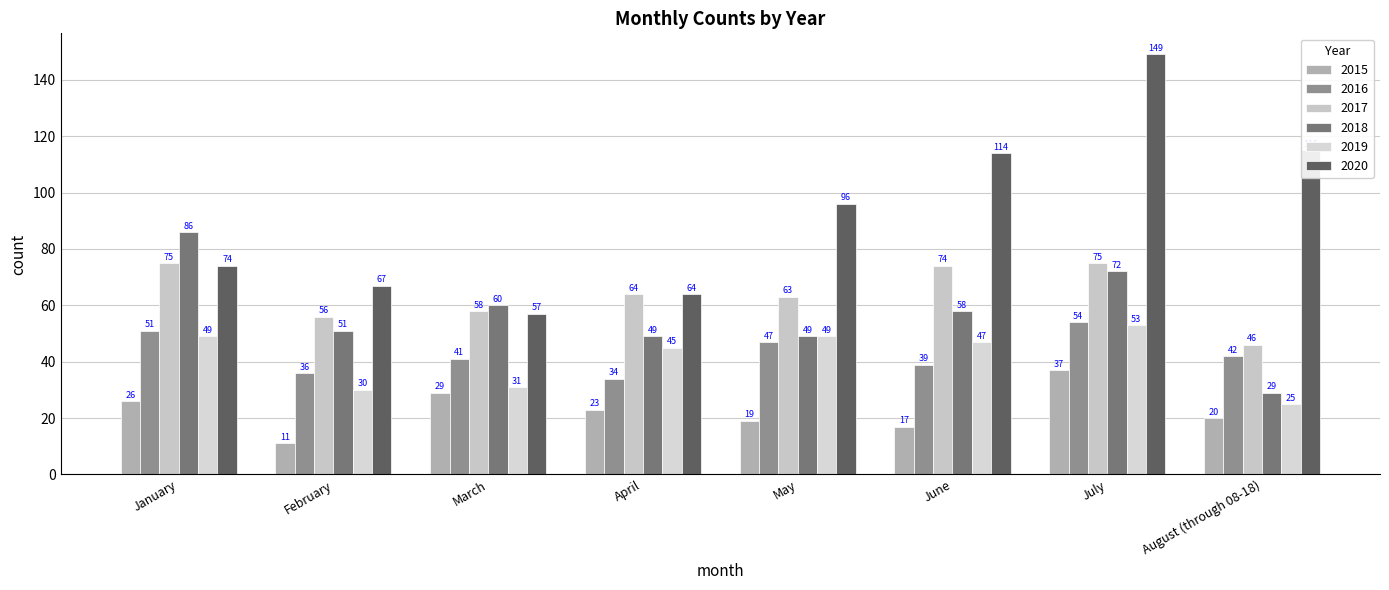

List the labels in order of 2020 value, smallest first.

March, April, February, January, May, June, August (through 08-18), July